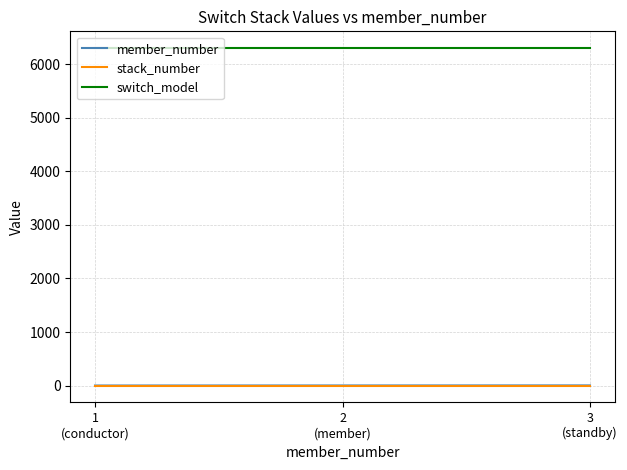

What is the greatest value displayed?

6300